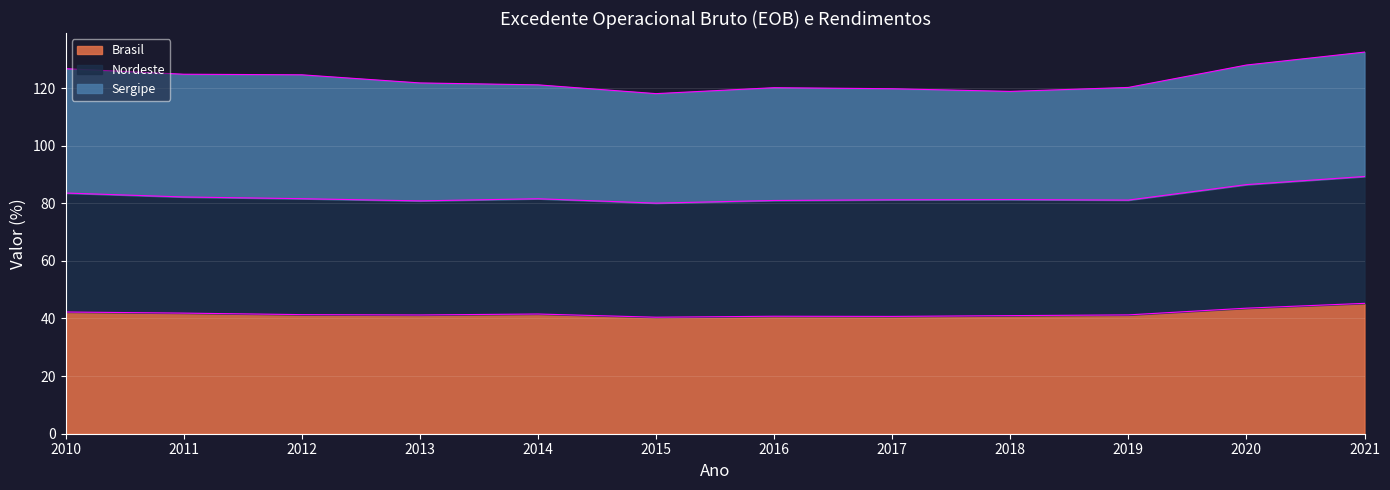

Does the chart display data point markers on the line(s)?

No